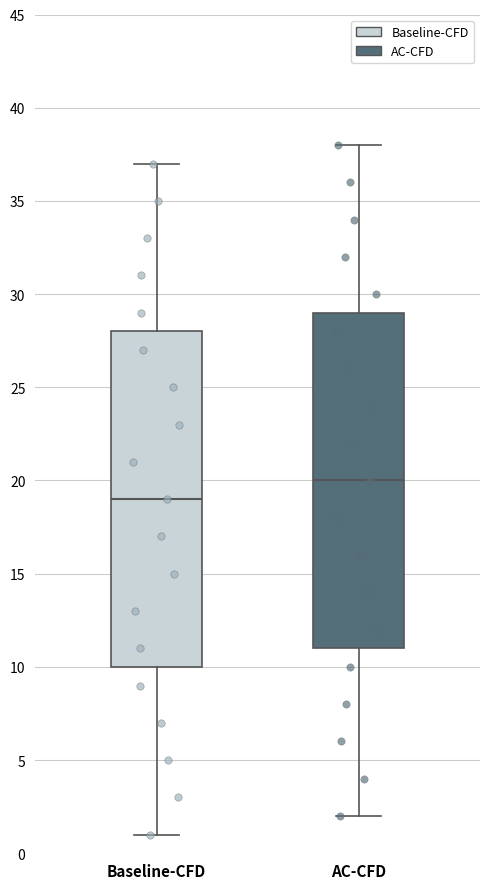

Reading left to right, transcribe this box plot: for each box, give where its median line is, the range the box spans, and where its two whiskers end, as read against the y-axis. The values are not printed on the chart, so give them approximately, as read against the axis.

Baseline-CFD: median 19, box 10 to 28, whiskers 1 to 37
AC-CFD: median 20, box 11 to 29, whiskers 2 to 38